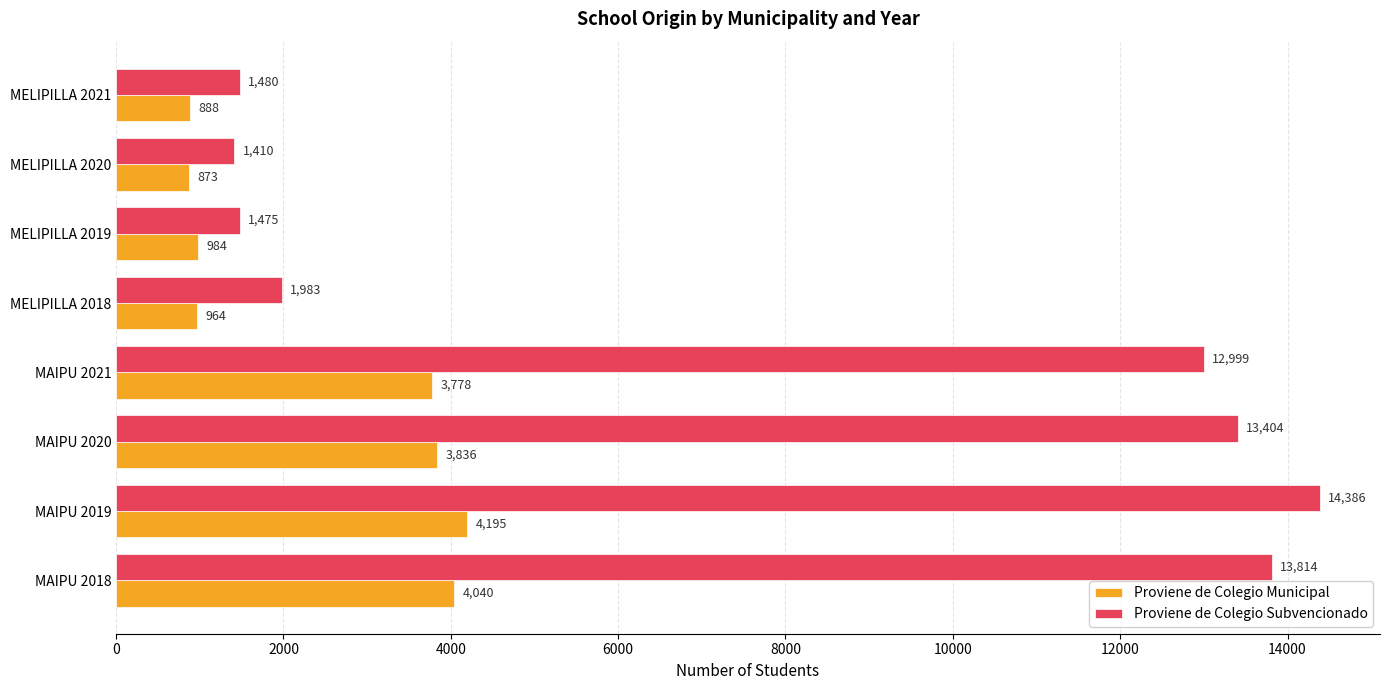

Rank the categories by Proviene de Colegio Subvencionado value from highest to lowest.

MAIPU 2019, MAIPU 2018, MAIPU 2020, MAIPU 2021, MELIPILLA 2018, MELIPILLA 2021, MELIPILLA 2019, MELIPILLA 2020